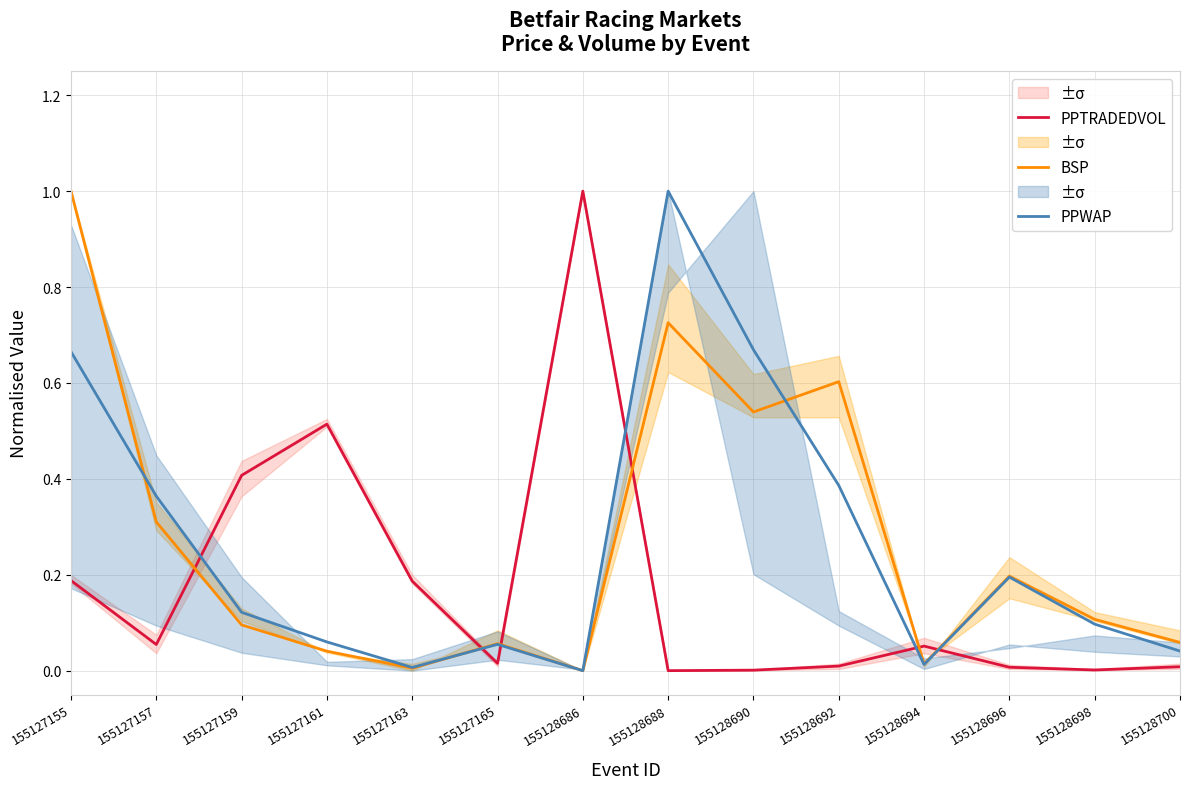

At which category does BSP reach its first local valley?

155127163